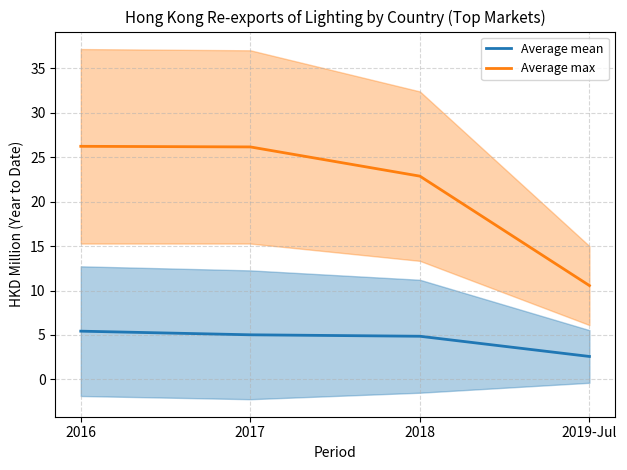

Reading left to right, what are all the values shown in this chart?

Average mean: 5.4	5.0	4.9	2.6
Average max: 26.2	26.2	22.9	10.6